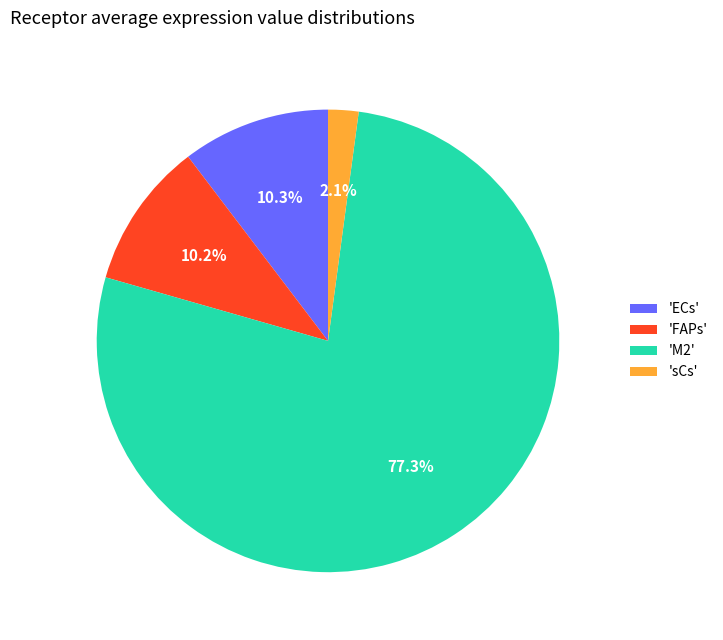

What percentage is NOT represented by 'sCs'?

97.9%